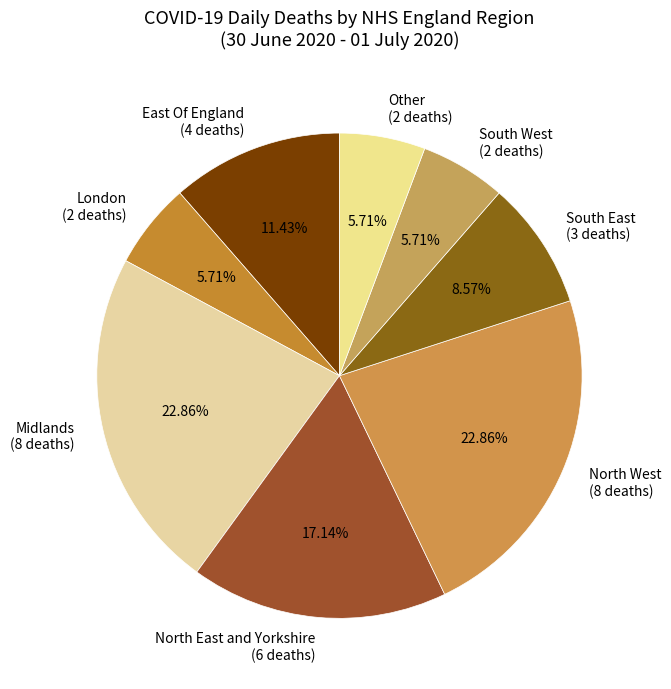

What is the largest slice in the pie chart?

Midlands